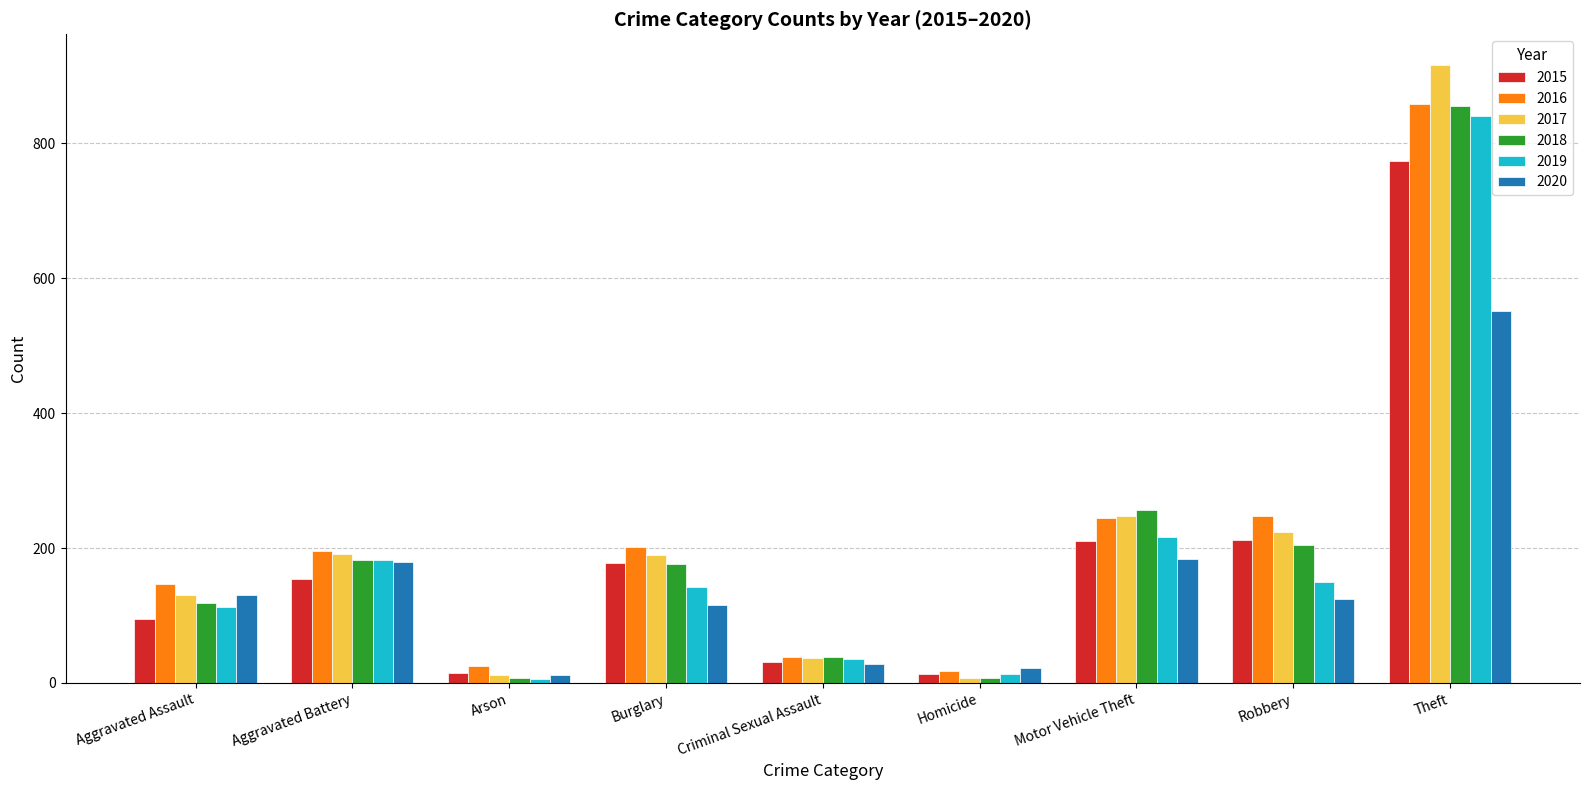

How many data points in 2017 are less than 189?

4